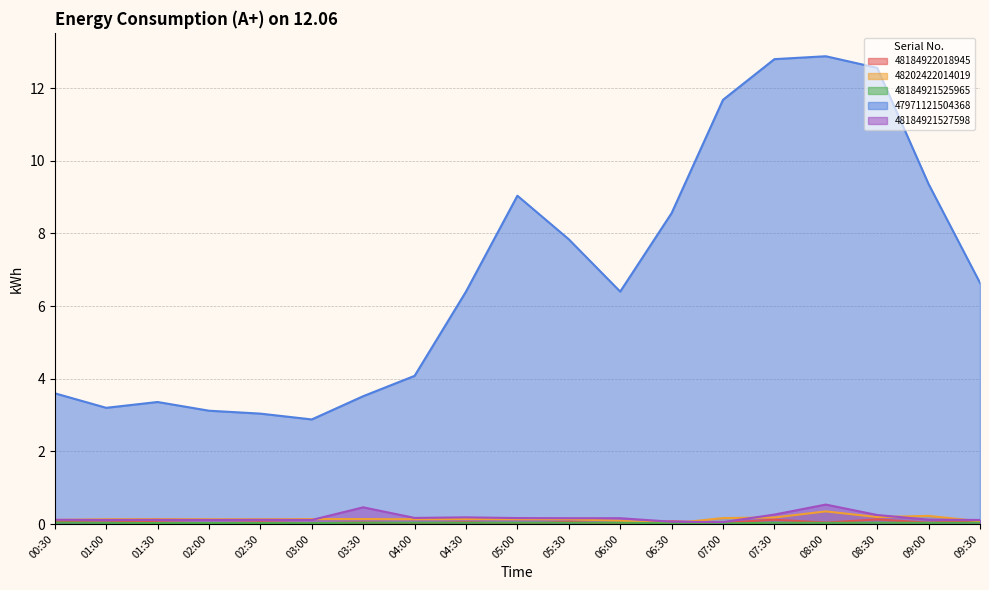

Which category has the highest value in the 48184922018945 series?

08:30